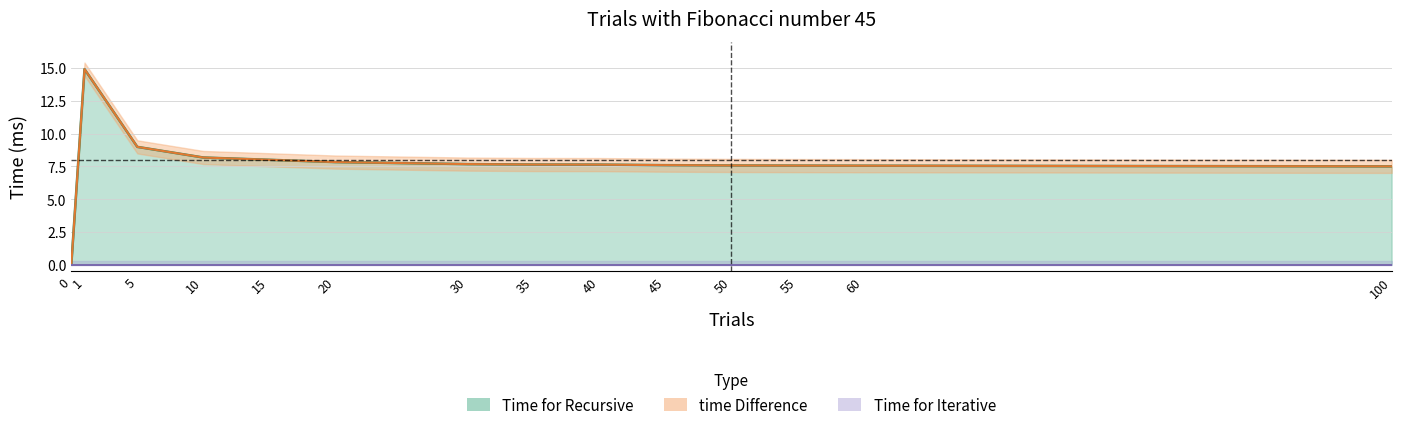

True or false: time Difference has a value of 2.8 at 10.

False